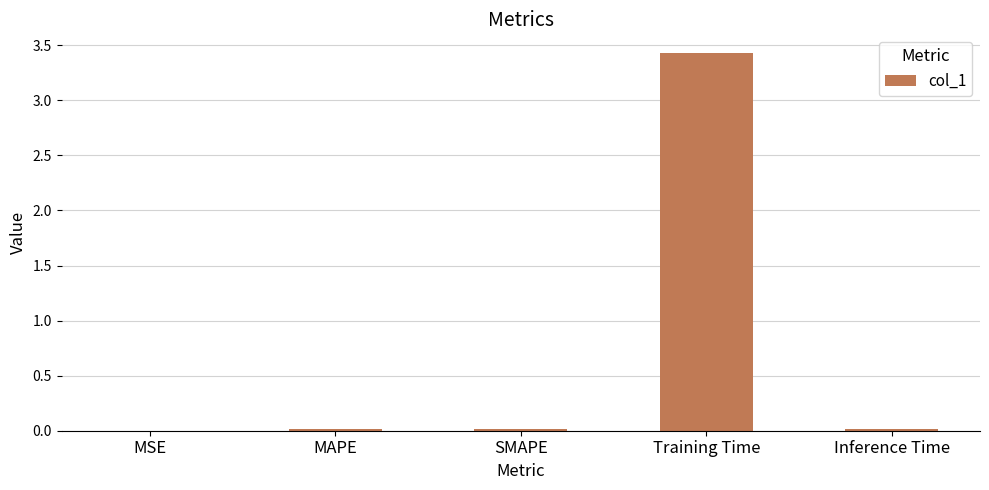

Are the bars horizontal?

No